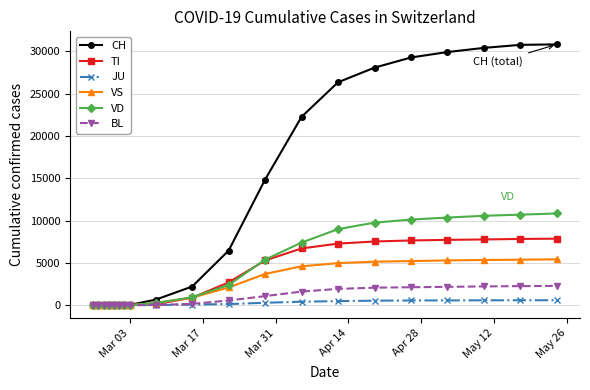

At how many categories does at least one series exceed 11427?

9